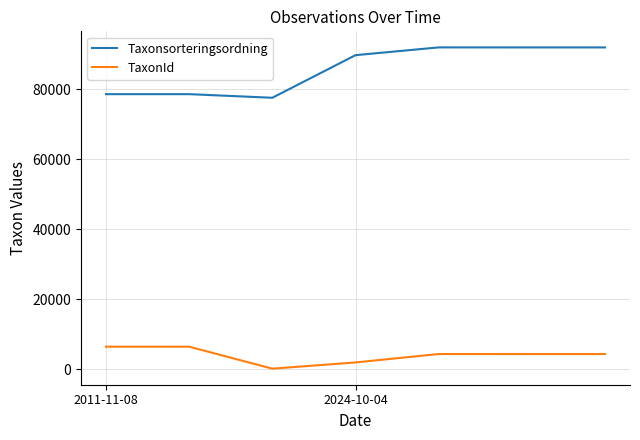

Which series has the largest total across all categories?

Taxonsorteringsordning